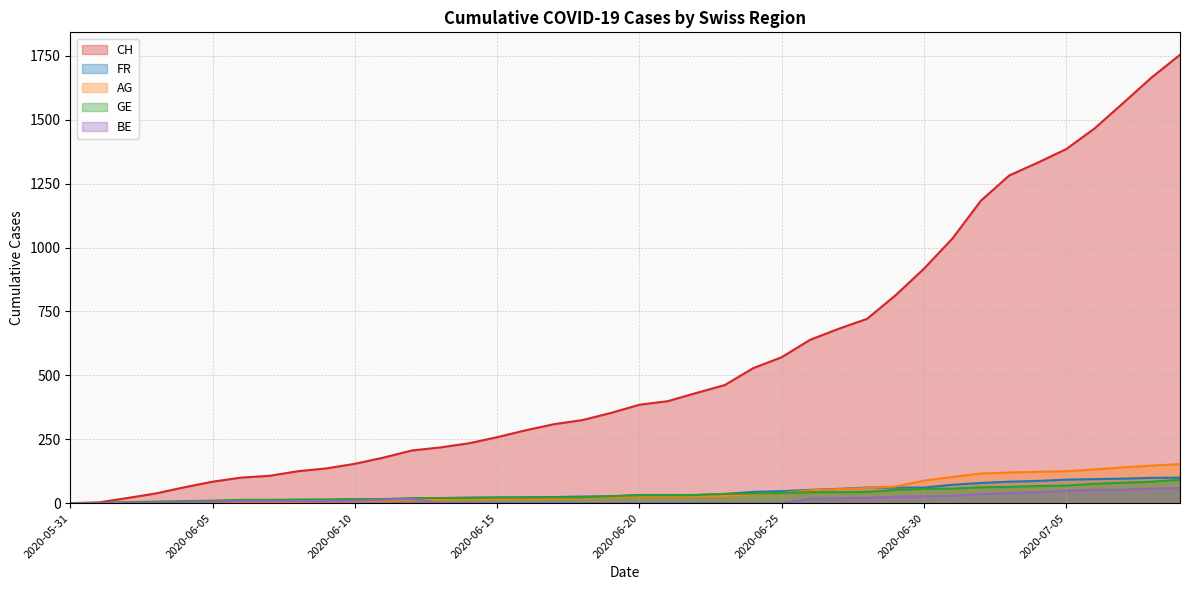

What is the sum of the GE values at 2020-07-07 and 2020-06-30?

136